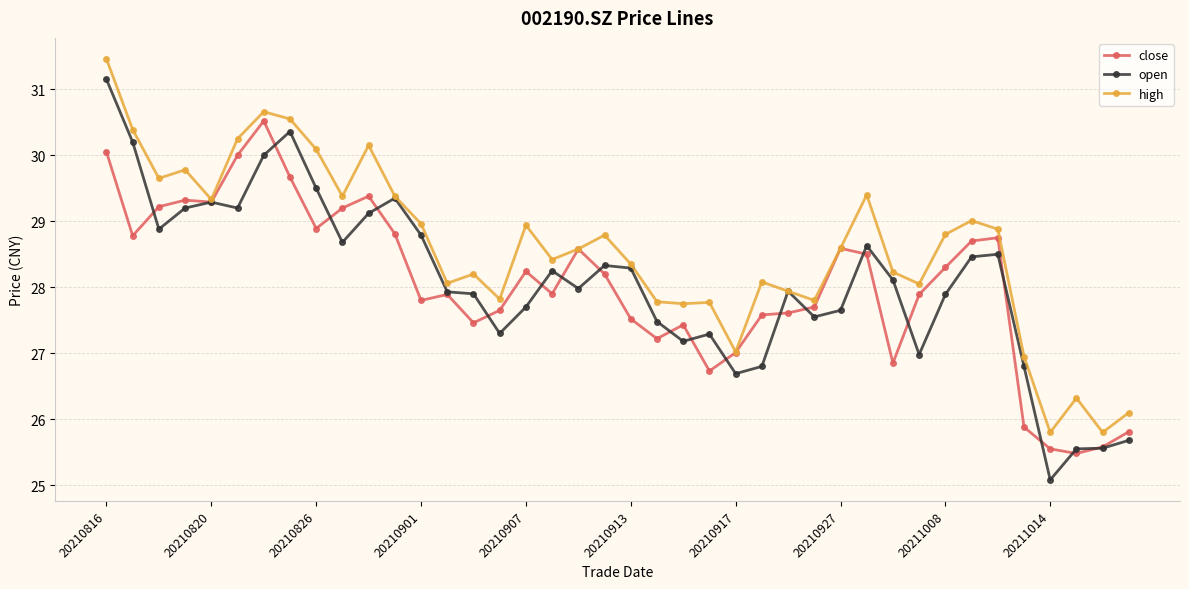

Which series has the widest spread of values?

open